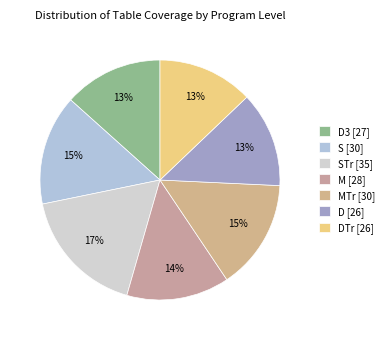

How many segments does this pie chart have?

7